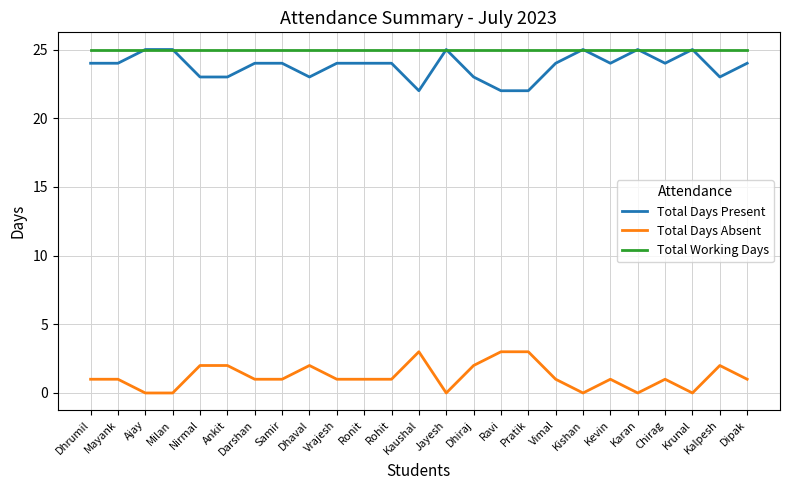

True or false: Total Working Days and Total Days Absent cross at least once.

False